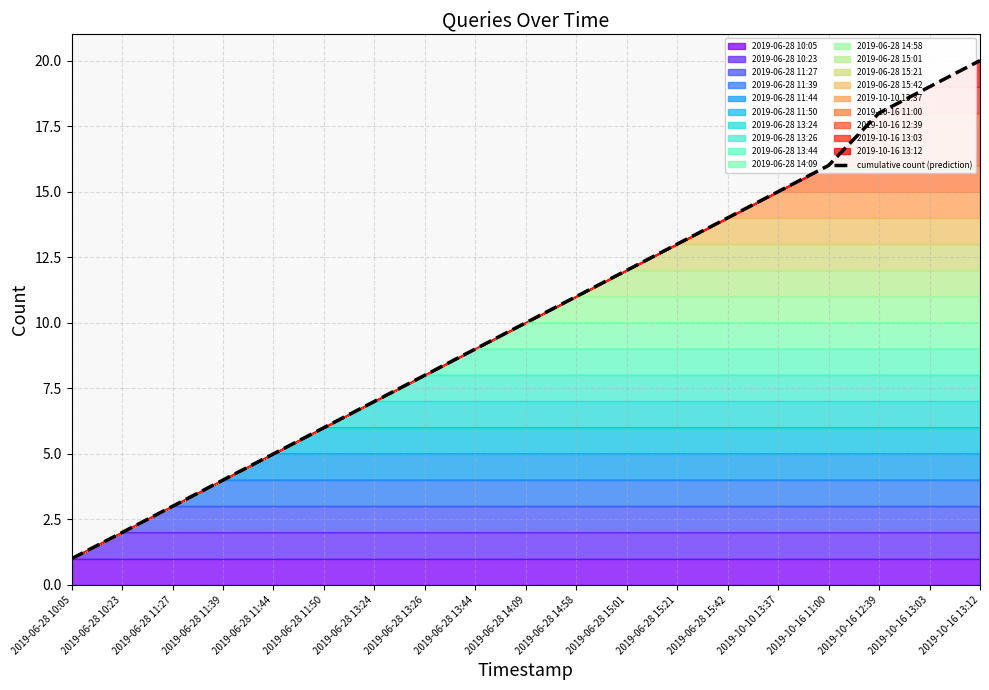

At which label is the value closest to 10?

2019-06-28 14:09